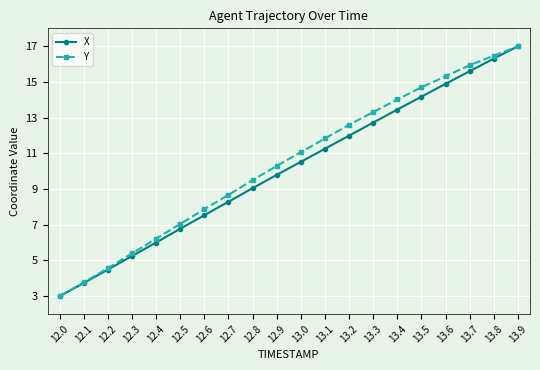

Is it true that X equals 16.3 at 13.8?

True